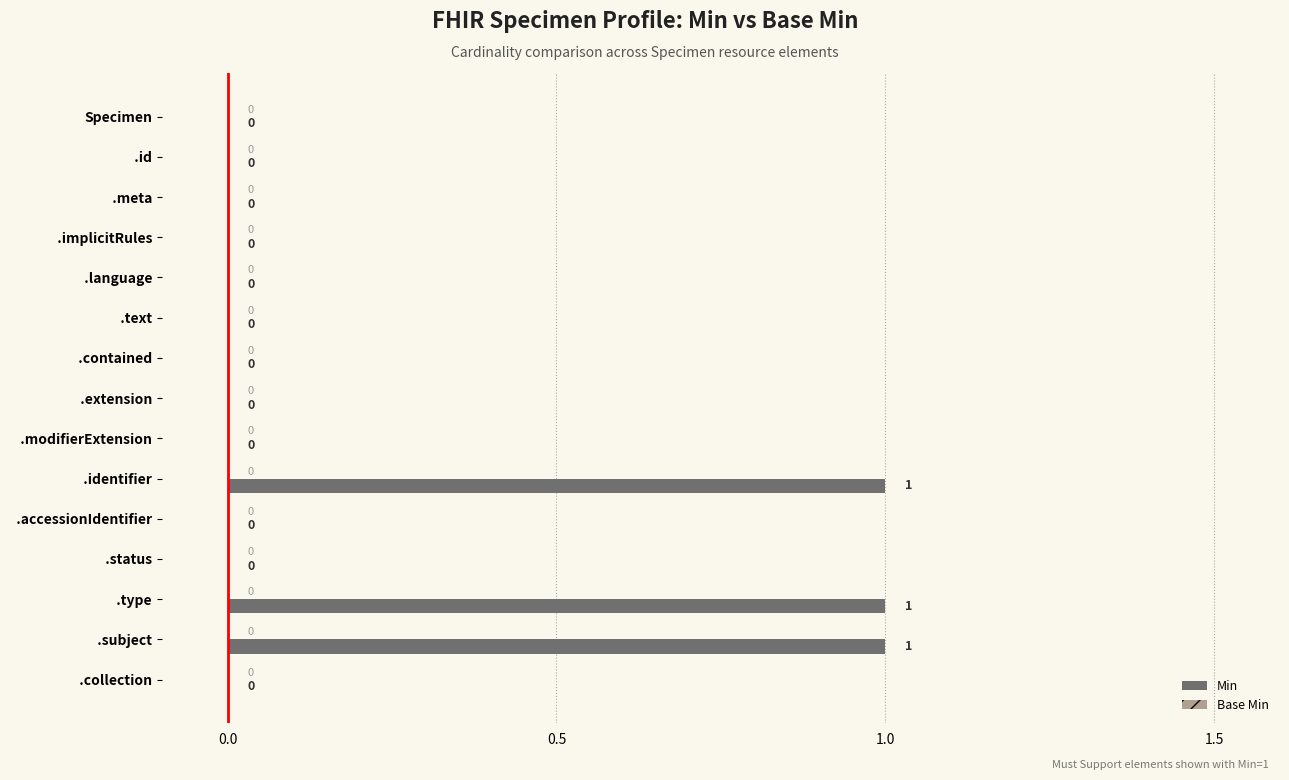

What is the change in value from   .contained to   .identifier?

+1